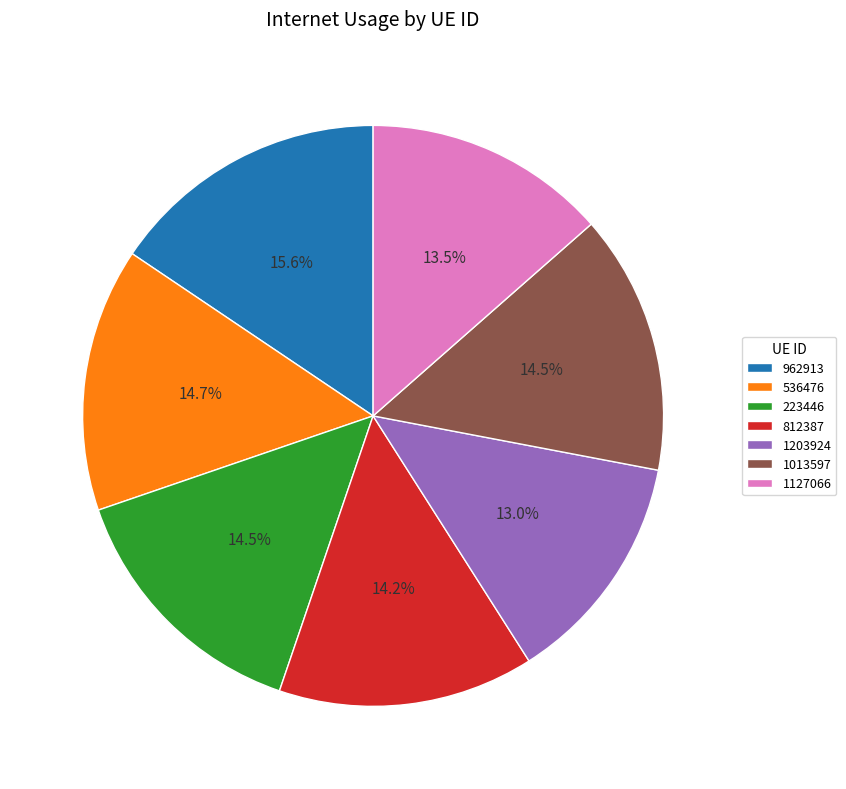

Between 962913 and 223446, which is larger?

962913